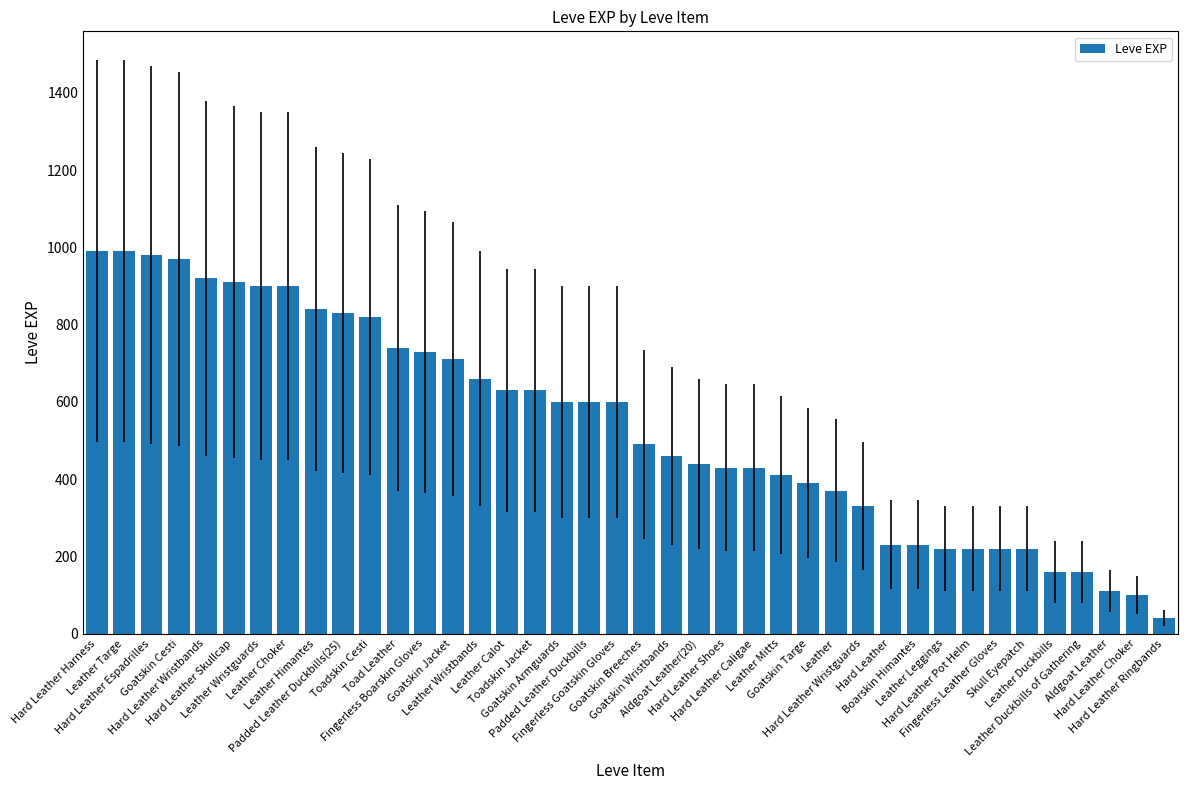

Are the bars horizontal?

No